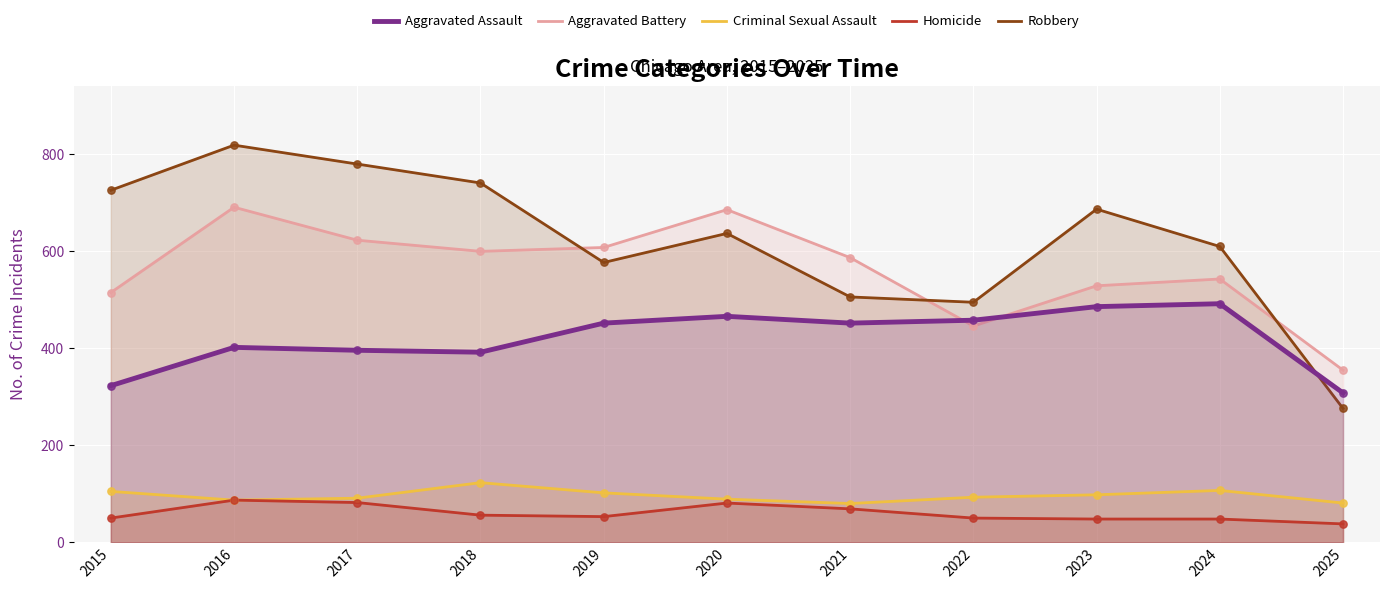

Which series has the largest total across all categories?

Robbery